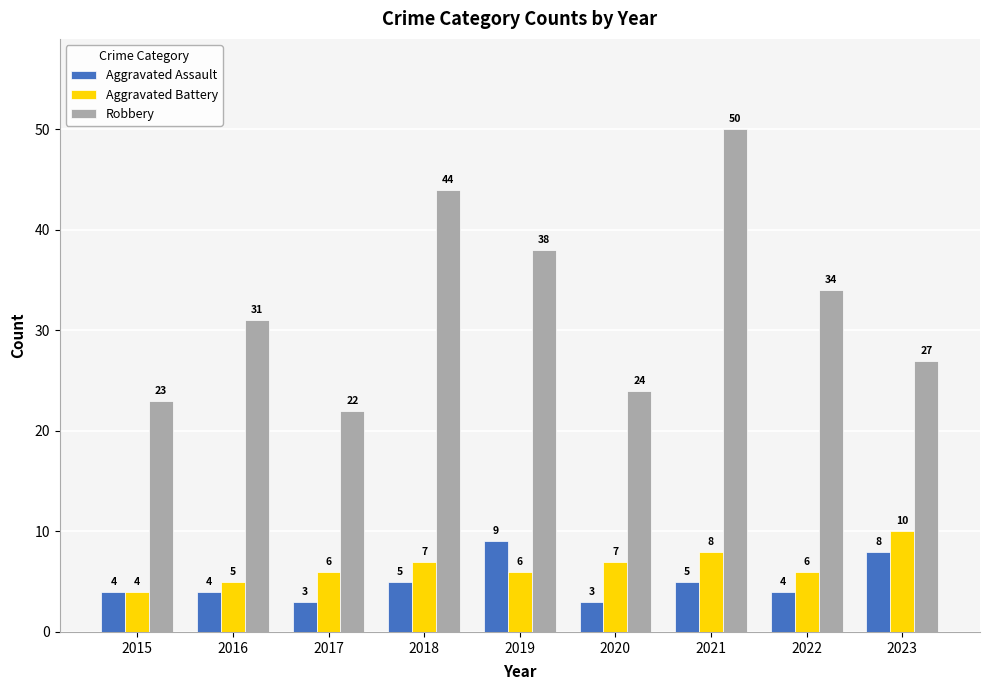

Reading left to right, list all the values displayed in this chart.

Aggravated Assault: 4	4	3	5	9	3	5	4	8
Aggravated Battery: 4	5	6	7	6	7	8	6	10
Robbery: 23	31	22	44	38	24	50	34	27